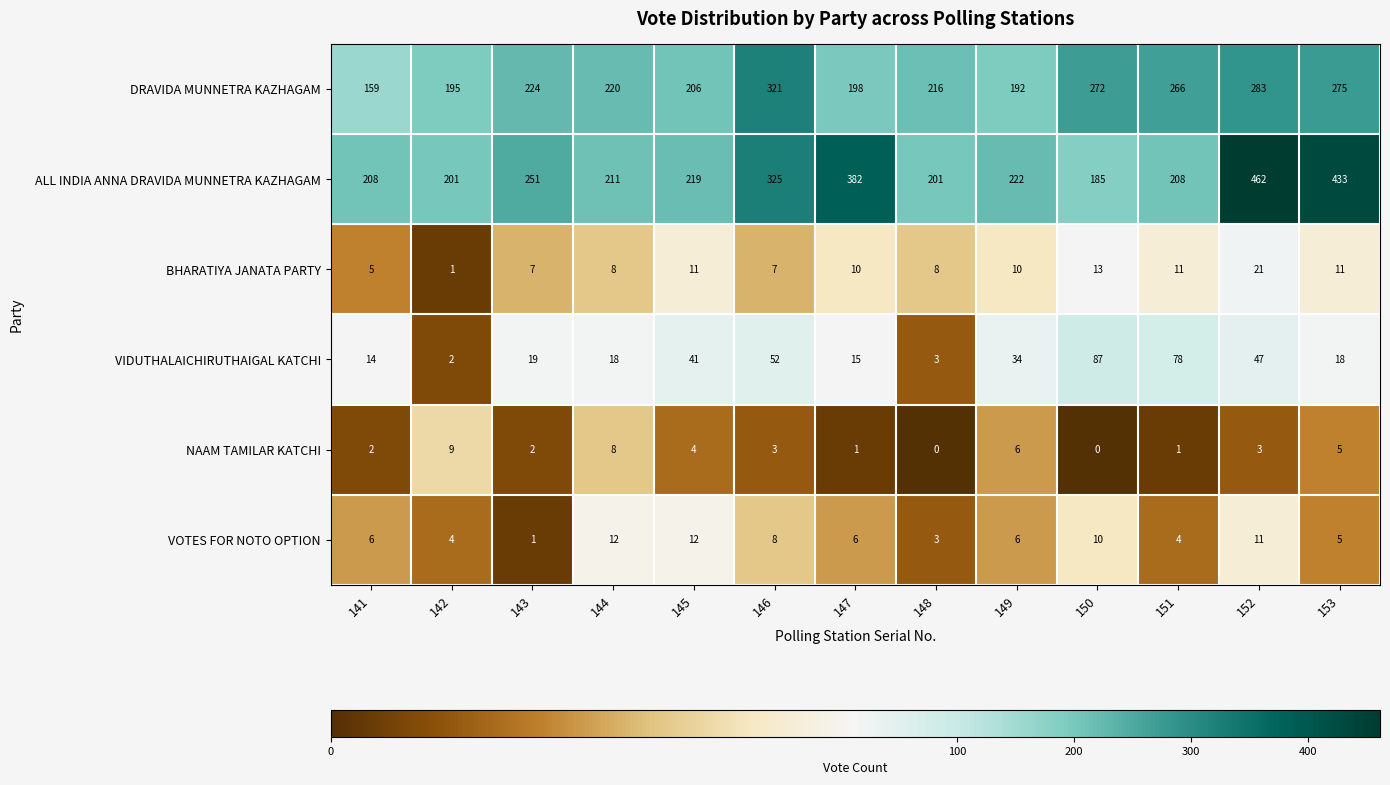

At which label does DRAVIDA MUNNETRA KAZHAGAM first exceed 220?

143